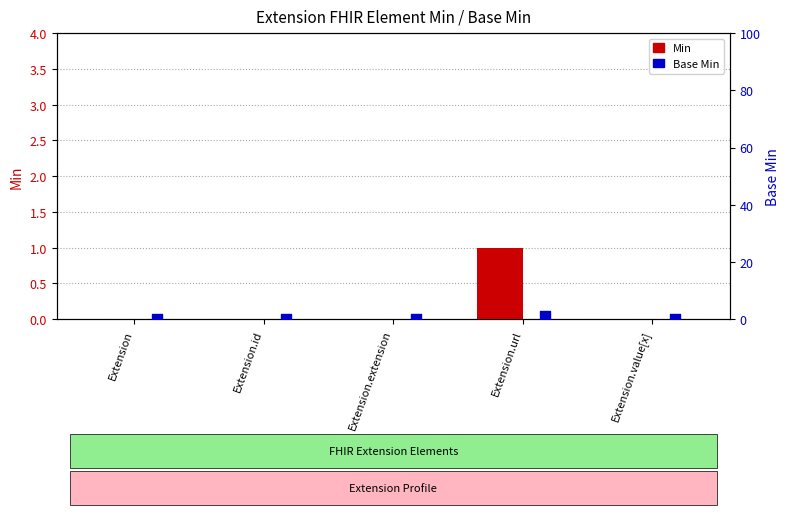

Which series has the largest total across all categories?

Min